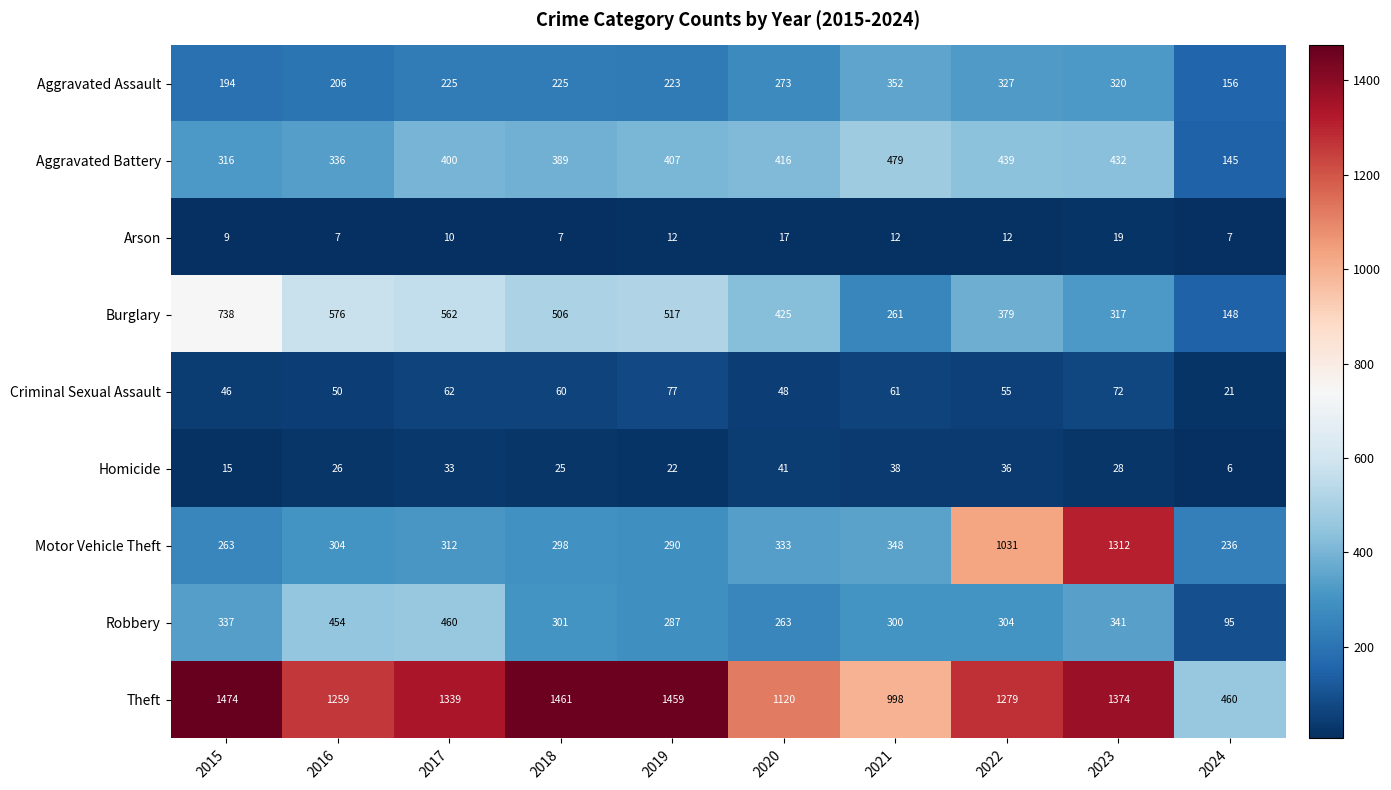

Between 2017 and 2022, which series saw the biggest shift?

Motor Vehicle Theft